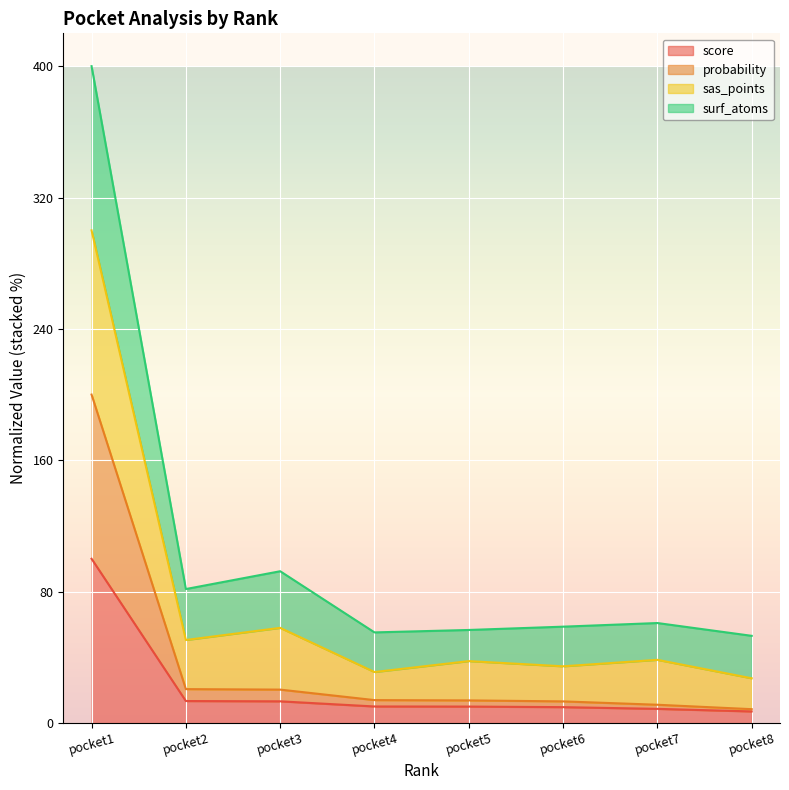

Which category has the highest value in the score series?

pocket1